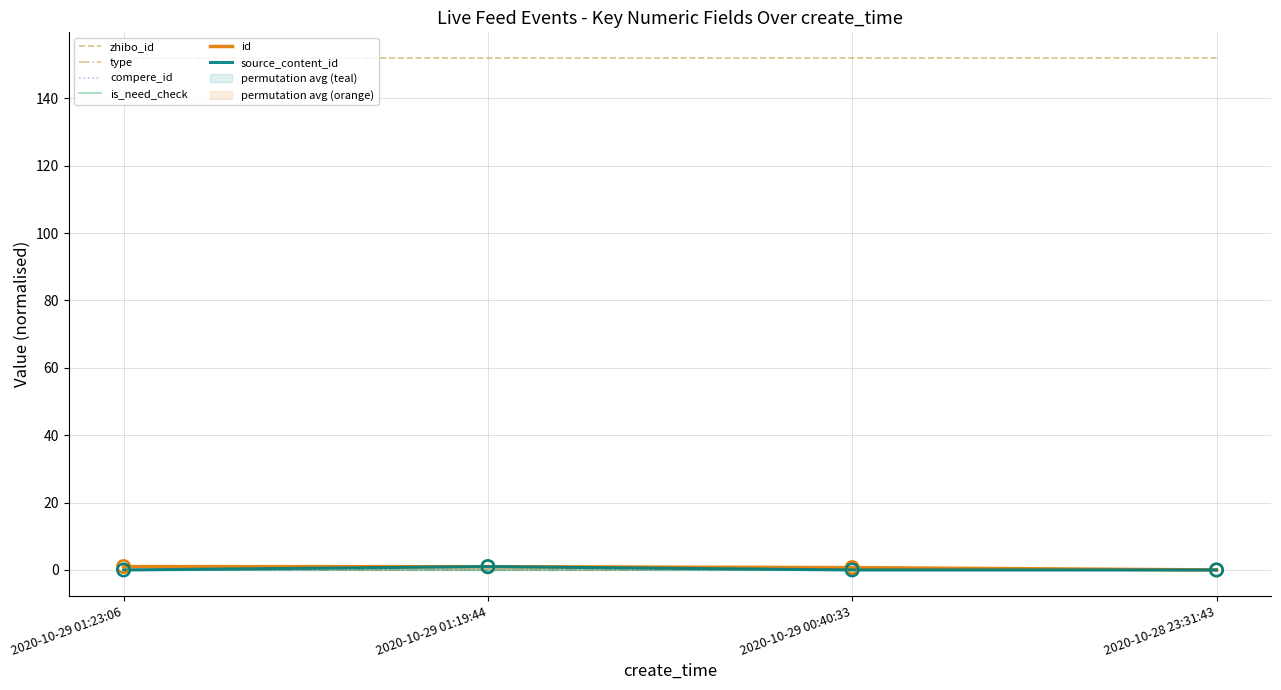

Which series has the largest total across all categories?

zhibo_id